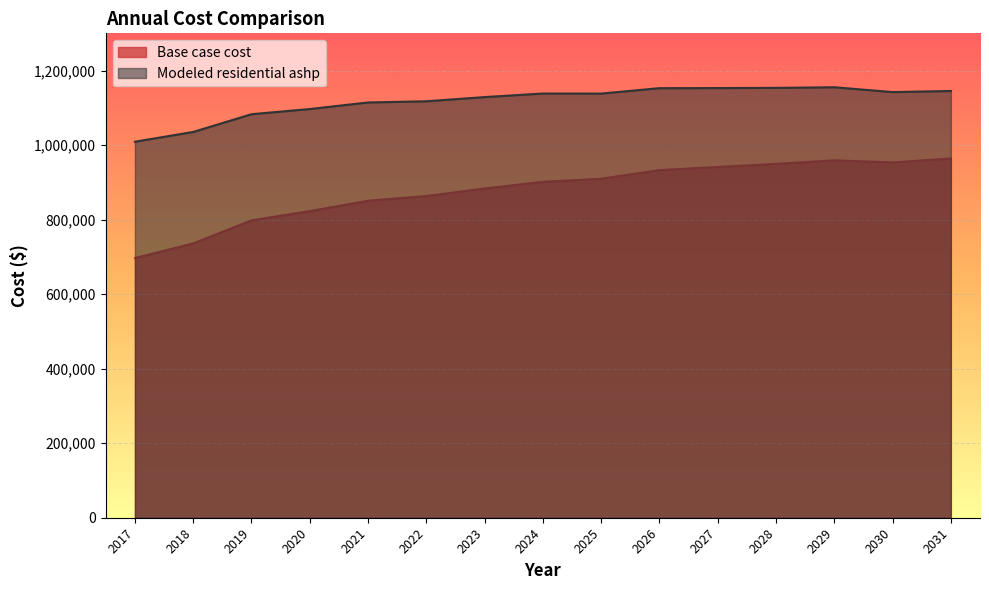

Which has a higher value, 2028 or 2029?

2029